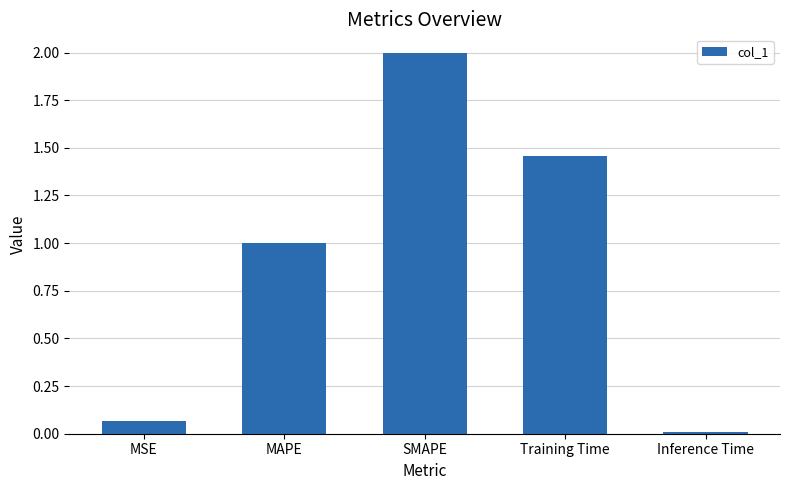

What position from the right is MAPE?

4